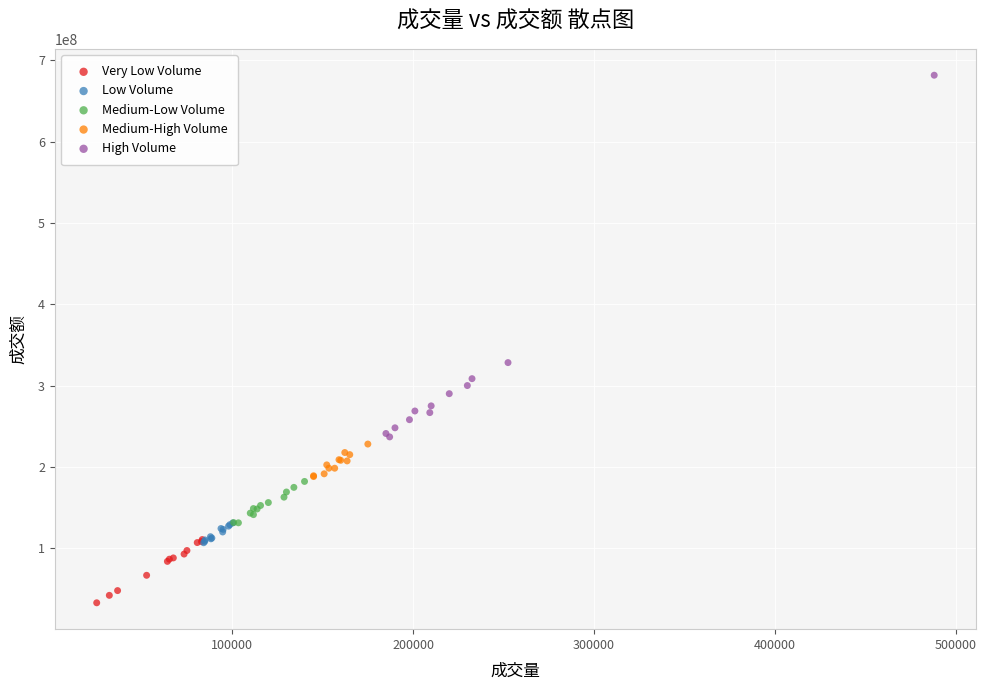

Which series reaches the maximum Y coordinate?

High Volume